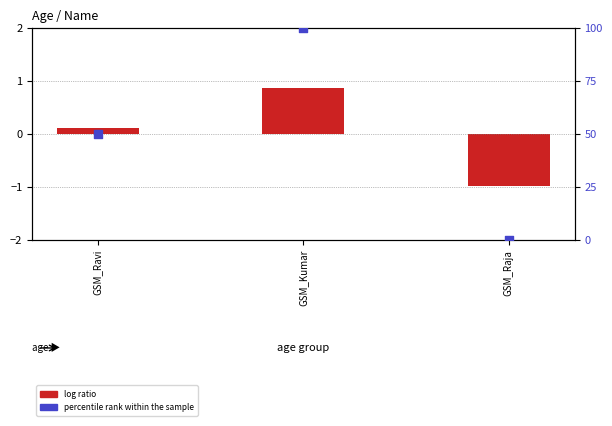

At which category is the sum across all series the highest?

GSM_Kumar